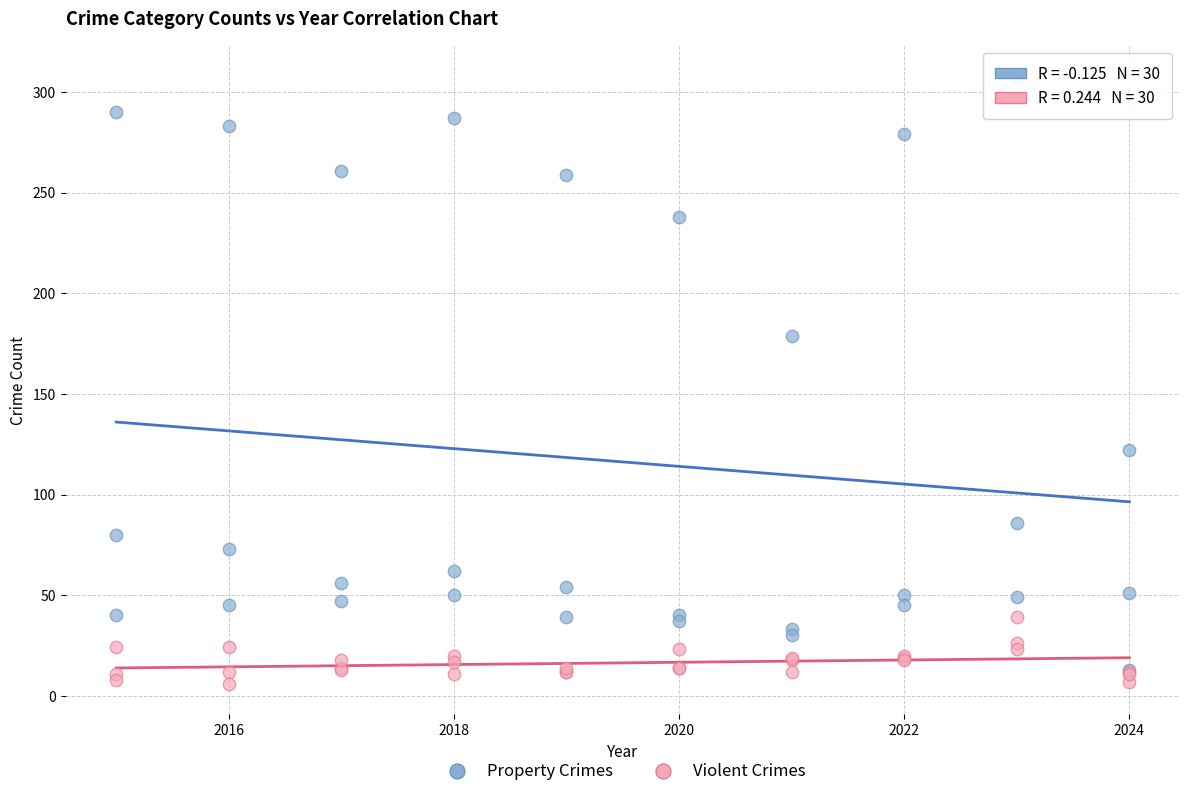

Across all series, what Y value is closest to 157?

179